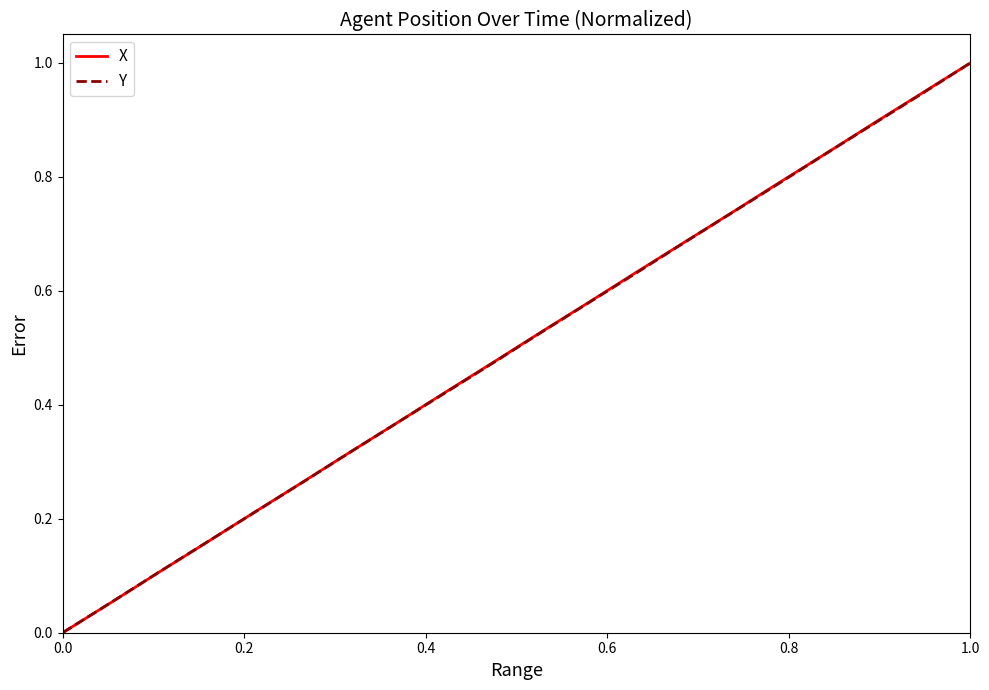

What is the highest value of the X series?

1.0